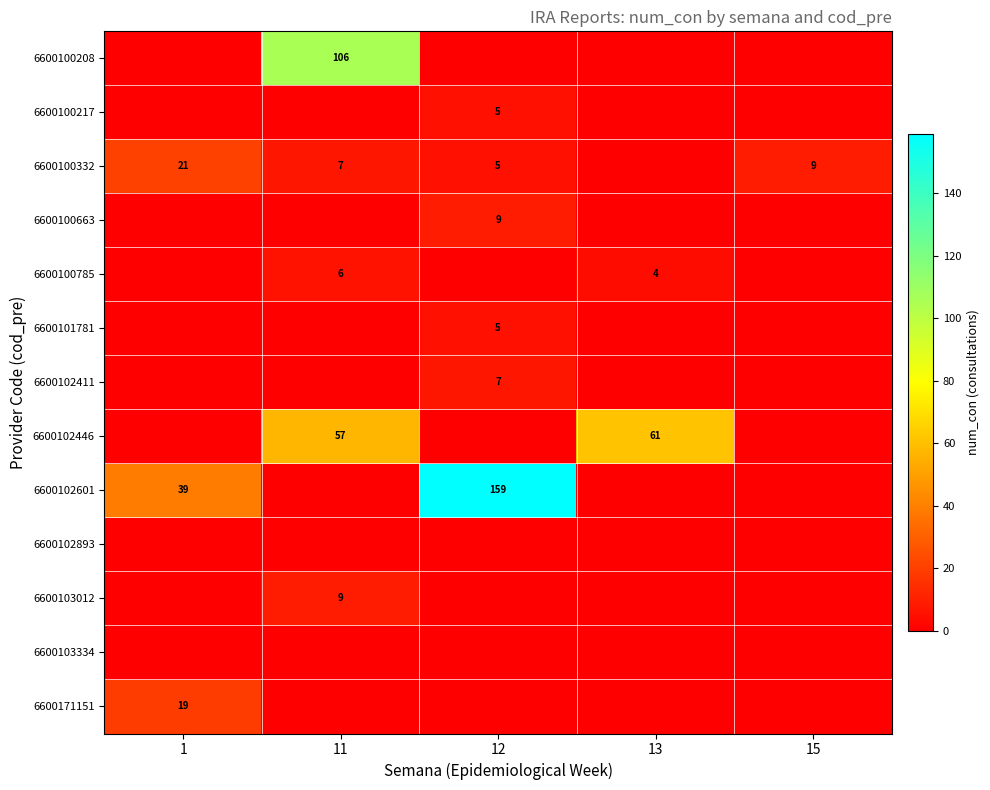

The value of 6600102601 at 1 is 12. True or false?

False